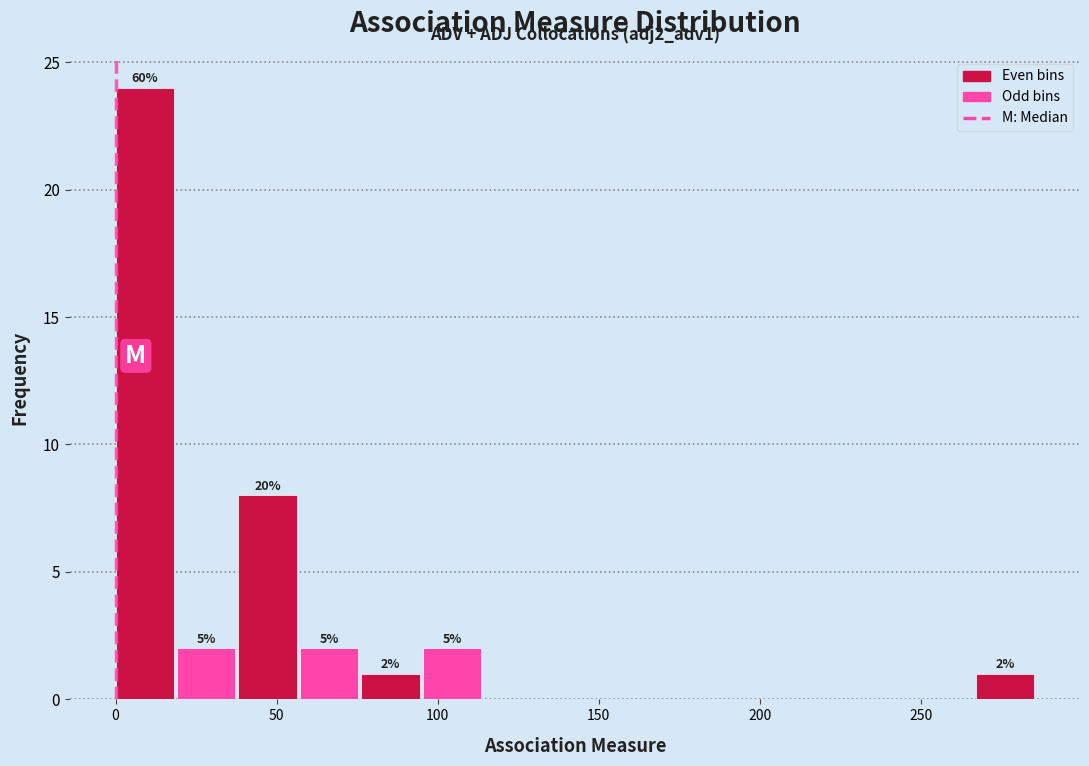

Read against the x-axis, roughly where is the centre of the tallest bar?

10